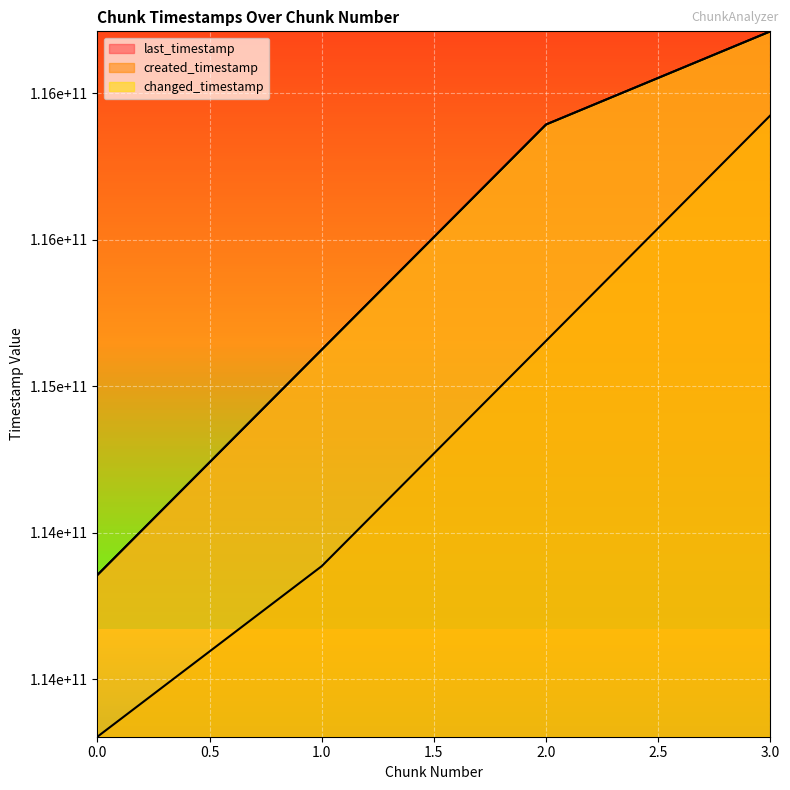

True or false: changed_timestamp and last_timestamp intersect in this chart.

False